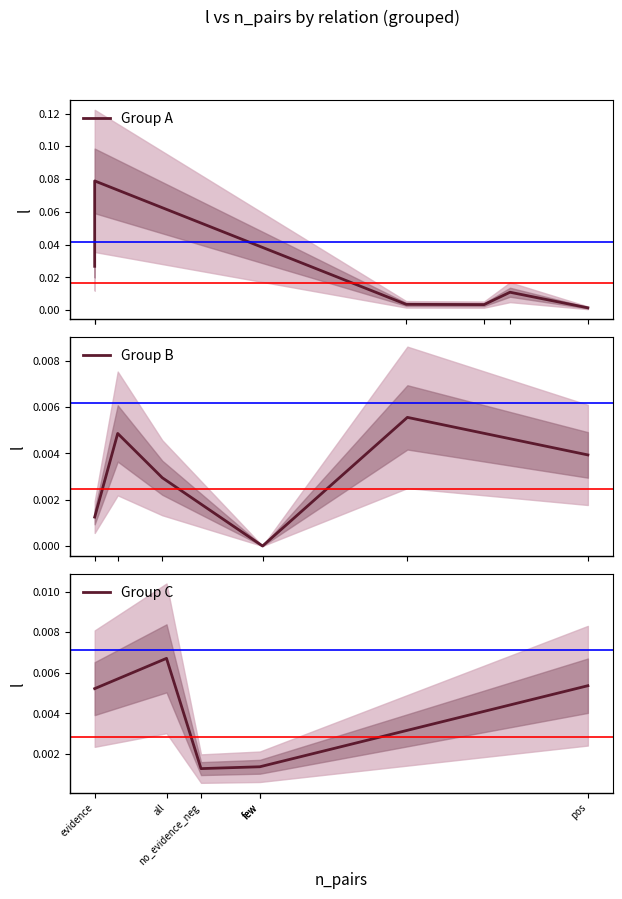

How many interior local peaks does the Group B series have?

2